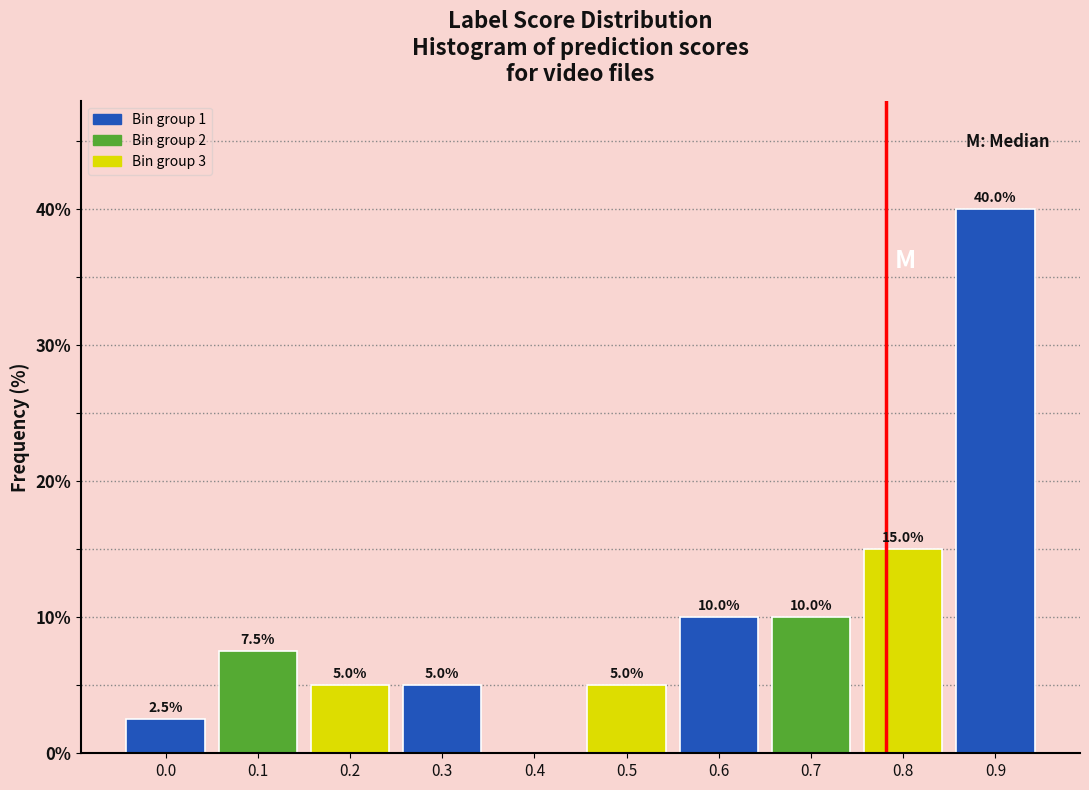

Reading right to left, what are all the values shown in this chart?

0.9=40.0	0.8=15.0	0.7=10.0	0.6=10.0	0.5=5.0	0.4=0.0	0.3=5.0	0.2=5.0	0.1=7.5	0.0=2.5